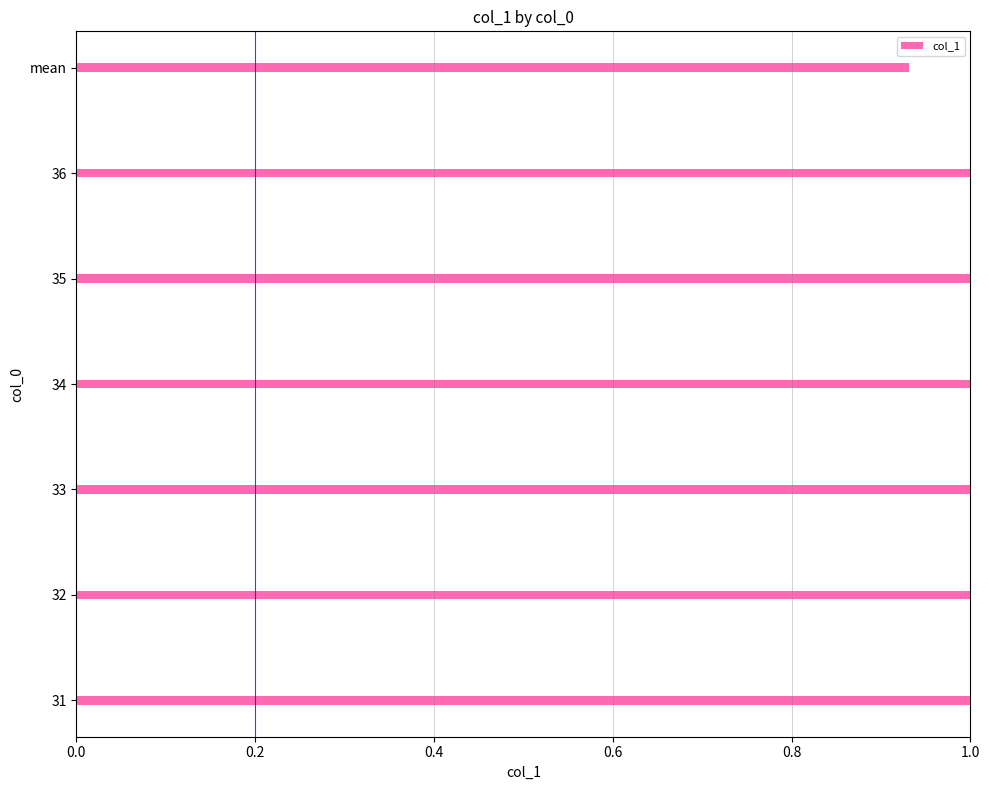

Approximately how many times larger is the value at 33 compared to 34?

1.0